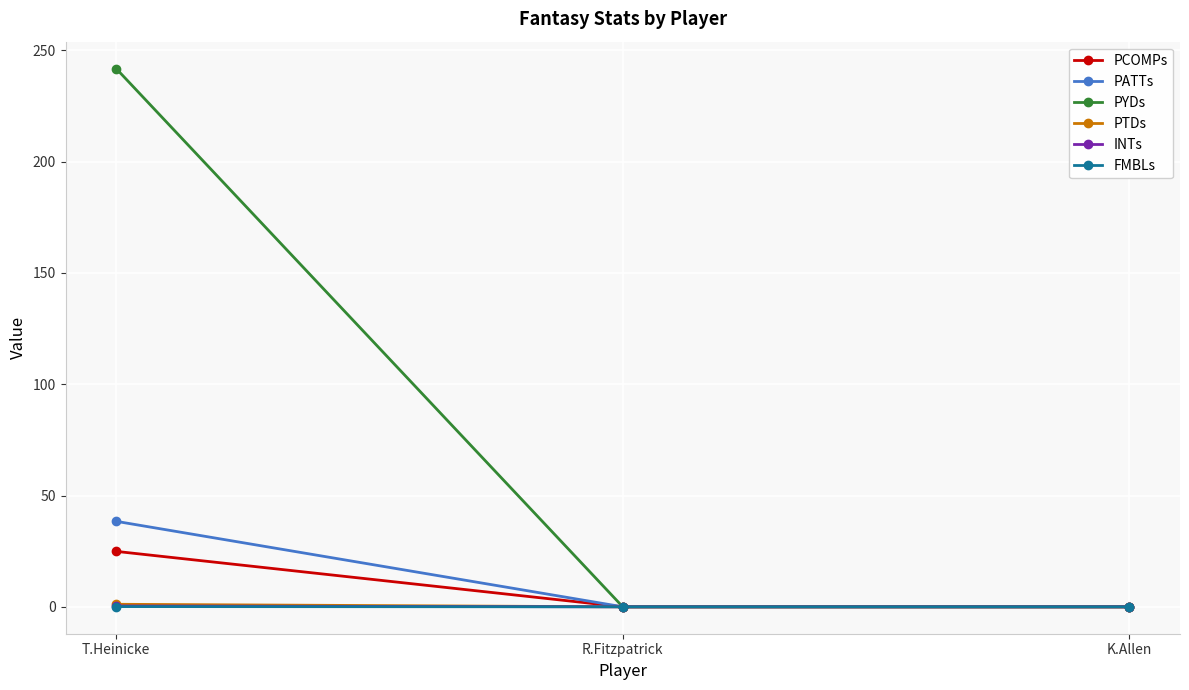

What is the sum of all INTs values?

0.4